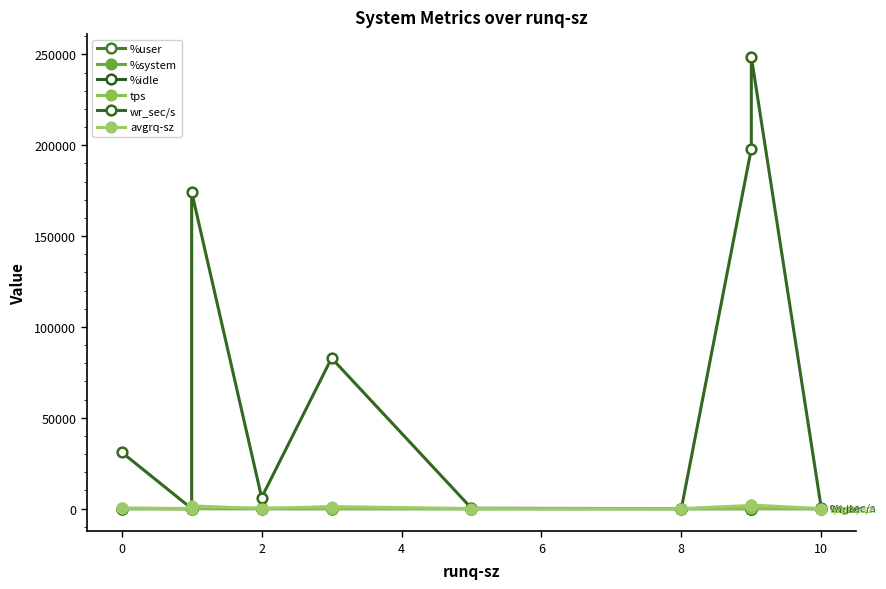

After their last crossing, which series has the higher values: avgrq-sz or tps?

avgrq-sz